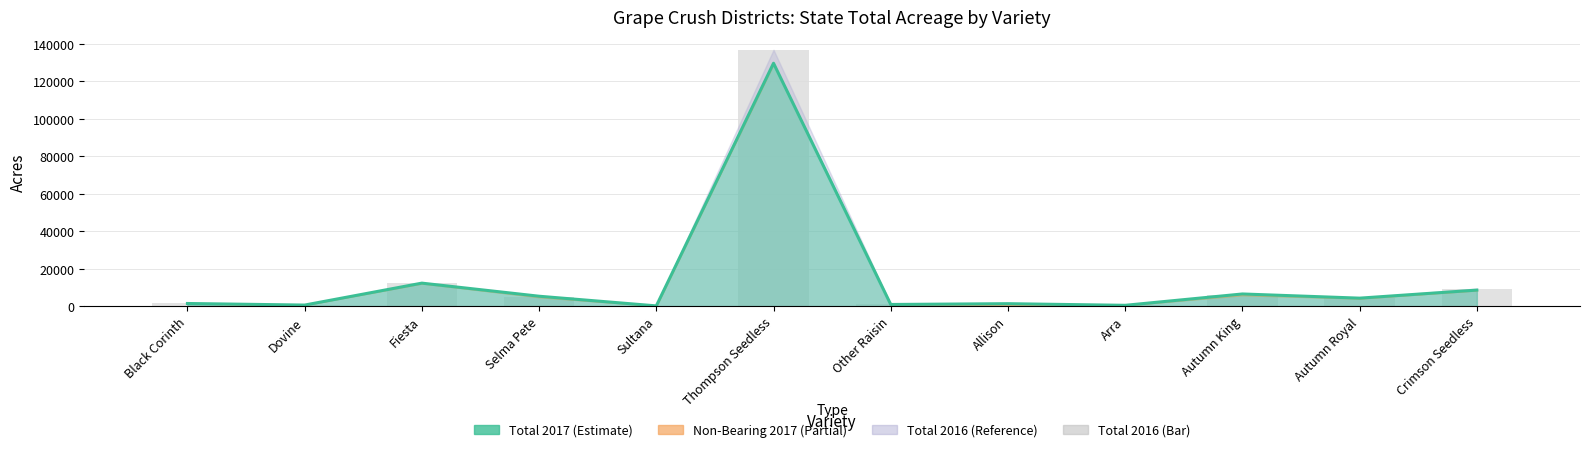

Reading left to right, extract all data points from this chart.

Total 2017: Black Corinth=1403	Dovine=556	Fiesta=12269	Selma Pete=5275	Sultana=119	Thompson Seedless=129690	Other Raisin=875	Allison=1296	Arra=426	Autumn King=6482	Autumn Royal=4252	Crimson Seedless=8548
Total 2016 (bar): Black Corinth=1523	Dovine=562	Fiesta=12381	Selma Pete=5063	Sultana=123	Thompson Seedless=136873	Other Raisin=884	Allison=1251	Arra=474	Autumn King=6111	Autumn Royal=4453	Crimson Seedless=9387